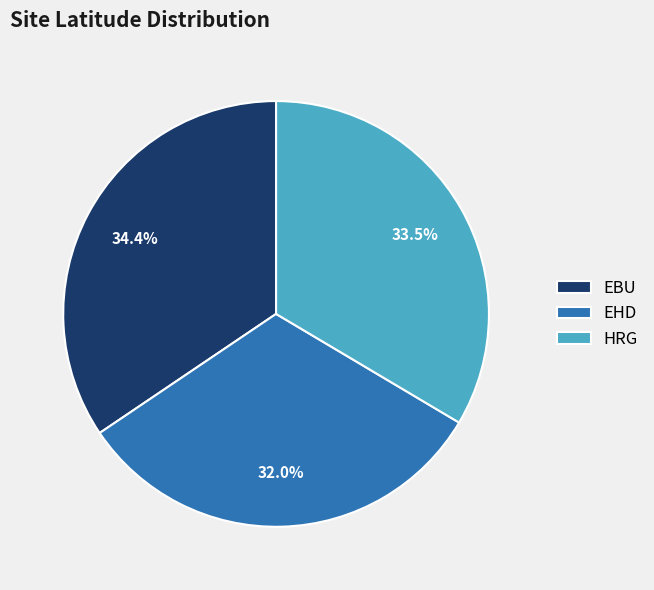

Does HRG represent more than half of the total?

No